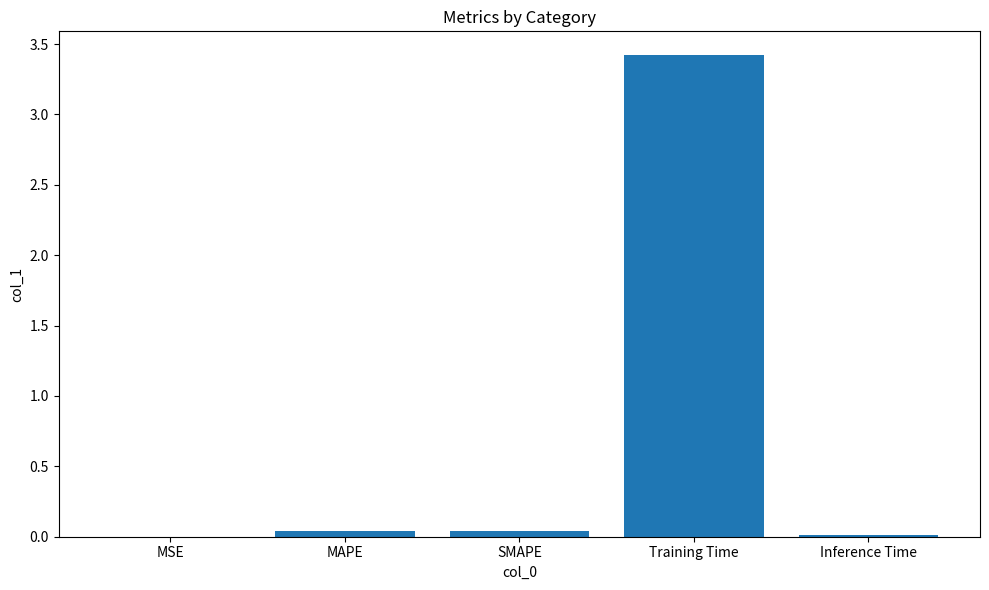

Which label corresponds to the largest value in the chart?

Training Time